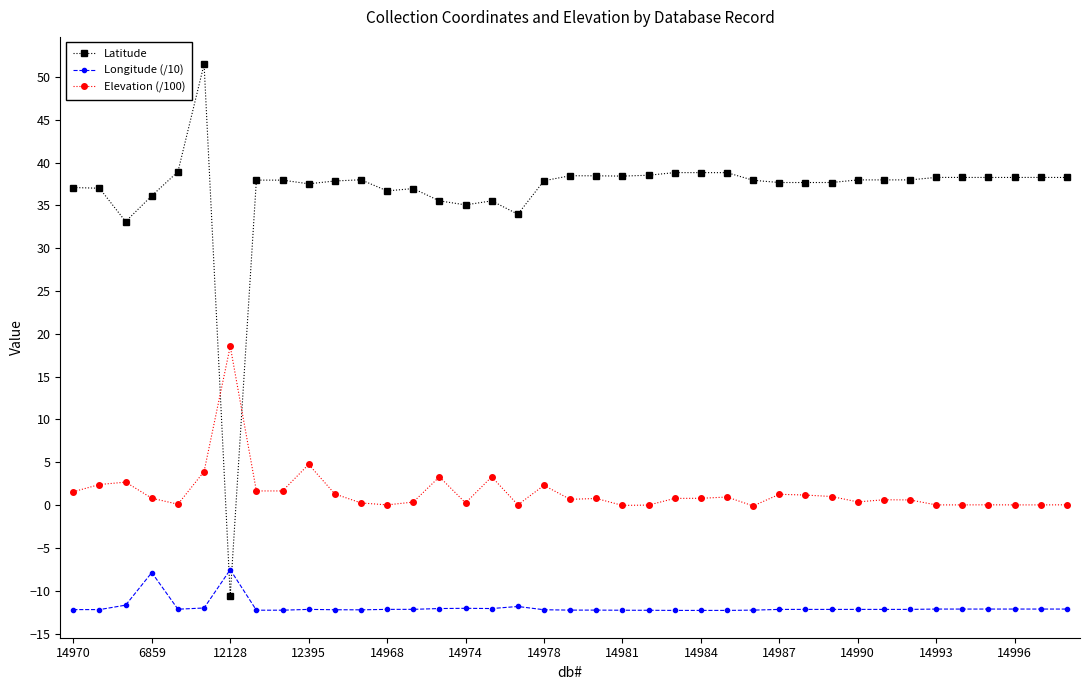

List the series in order of their peak value, highest first.

Latitude, Elevation (/100), Longitude (/10)